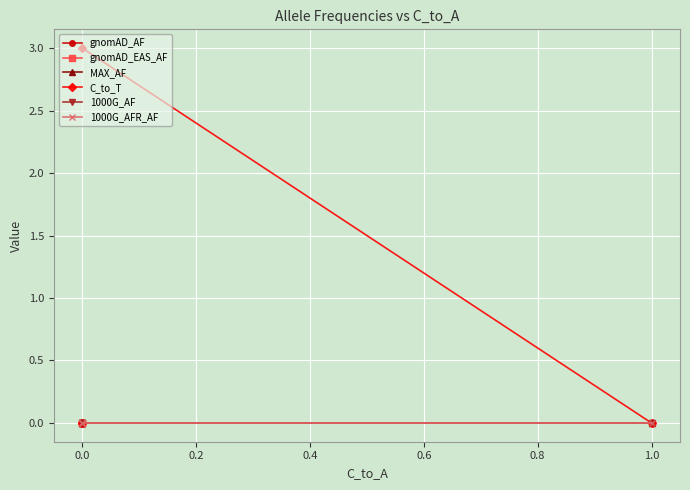

True or false: 1000G_AF and MAX_AF intersect in this chart.

False